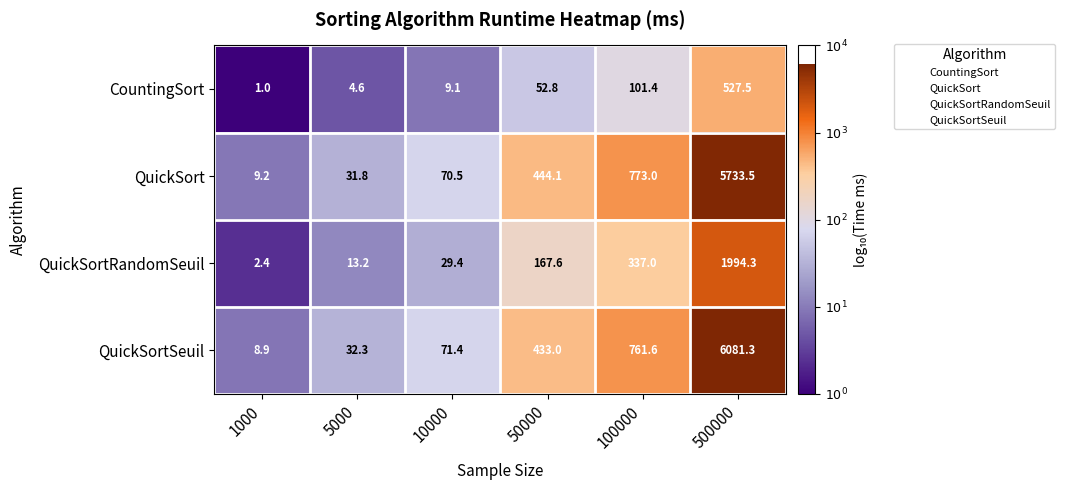

At how many categories does at least one series exceed 3?

6